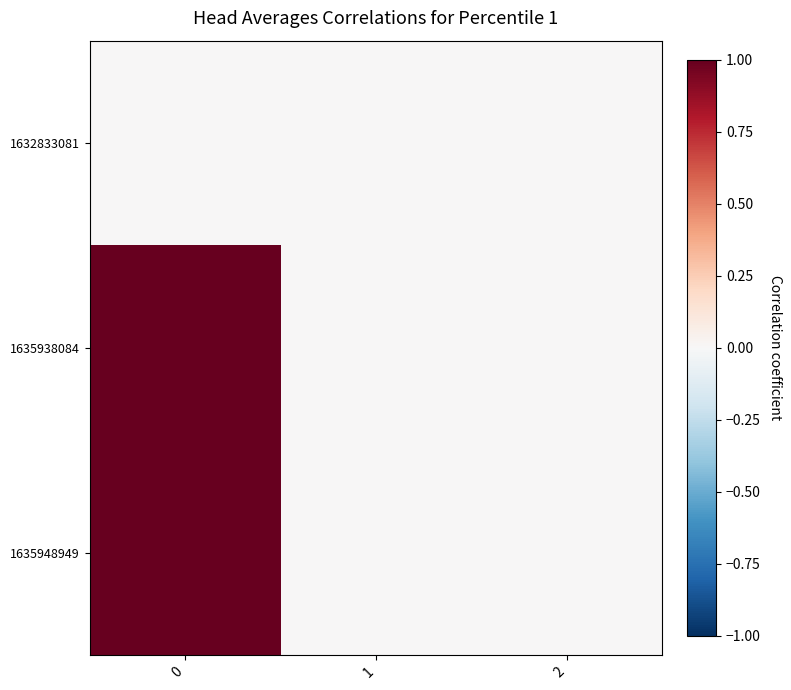

Reading left to right, extract all data points from this chart.

1632833081: 0=0	1=0	2=0
1635938084: 0=1	1=0	2=0
1635948949: 0=2	1=0	2=0